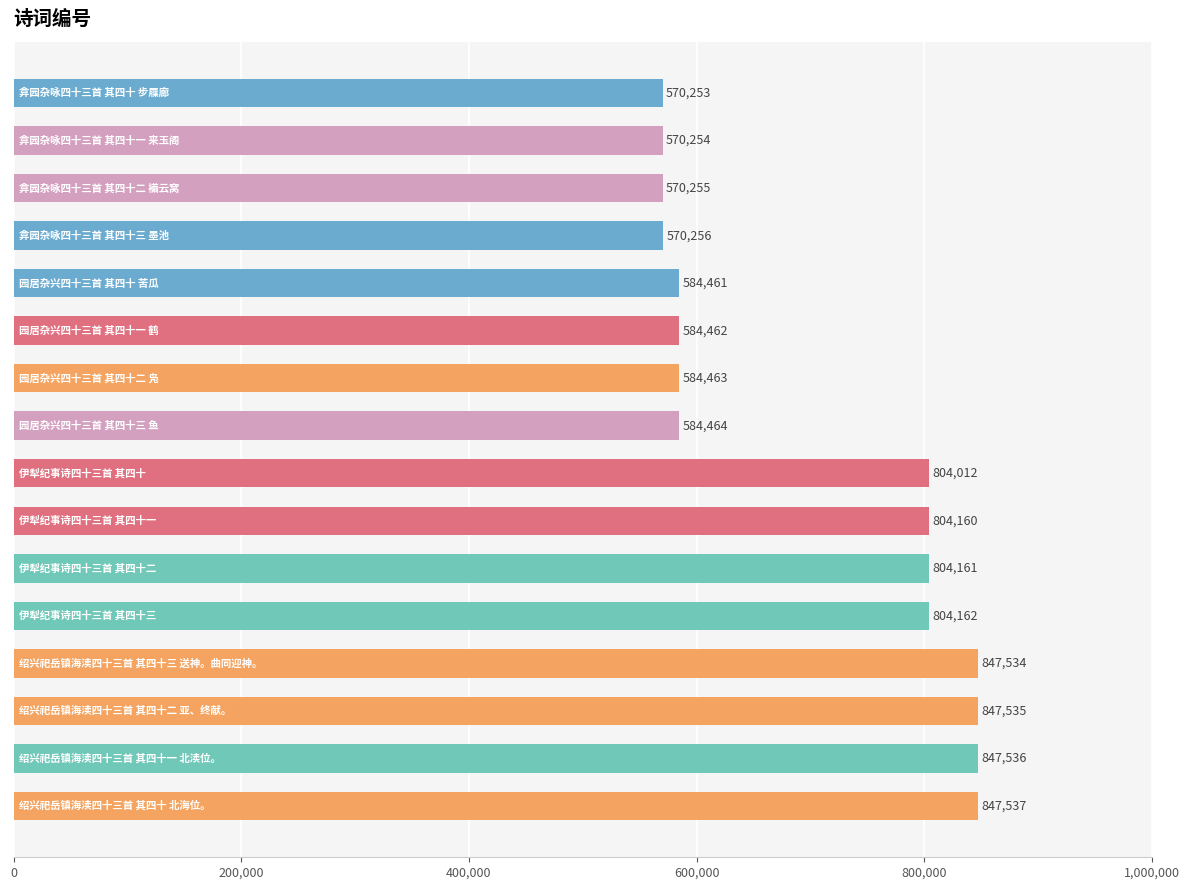

What is the sum of all values?

11225505